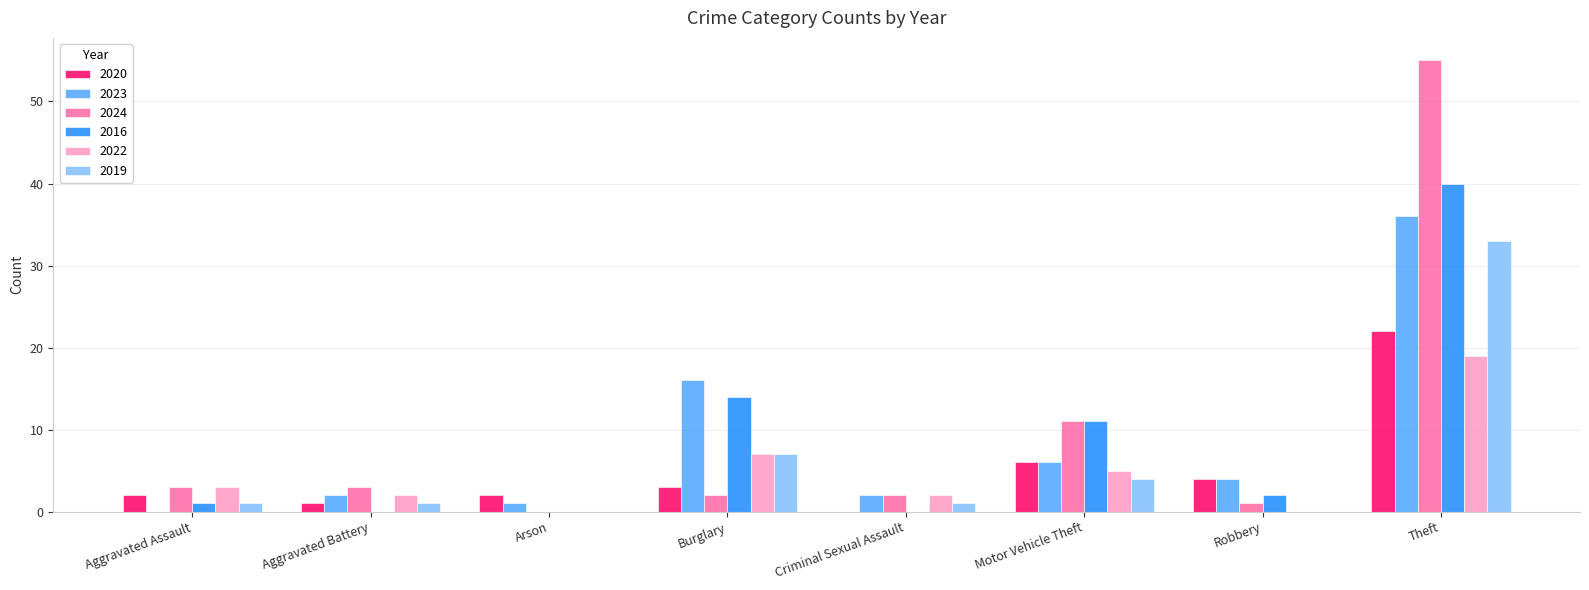

Does the chart contain stacked bars?

No